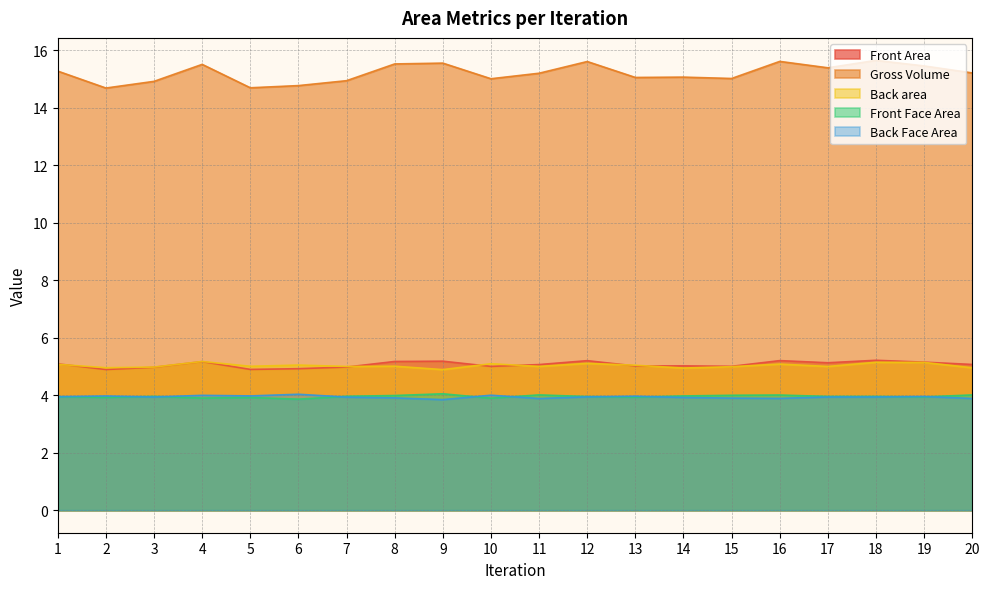

Which series has the widest spread of values?

Gross Volume